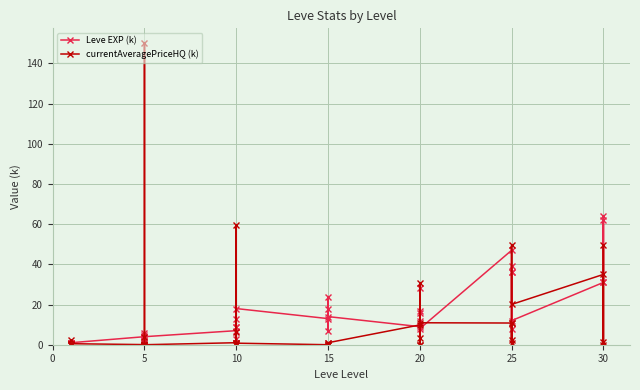

What is the label of the 10th point from the left?

5